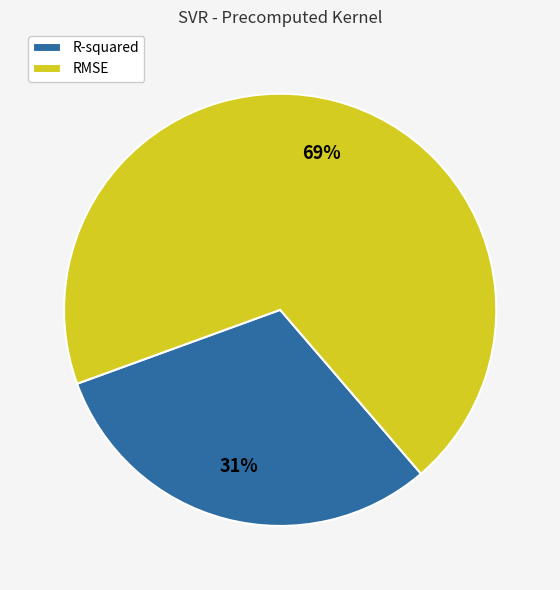

True or false: RMSE accounts for 69% of the total.

True